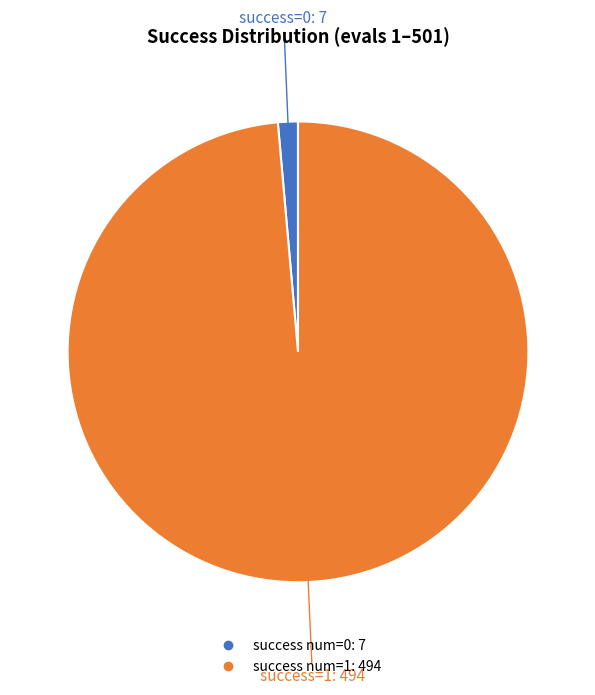

Is there any slice that represents more than half of the pie?

Yes